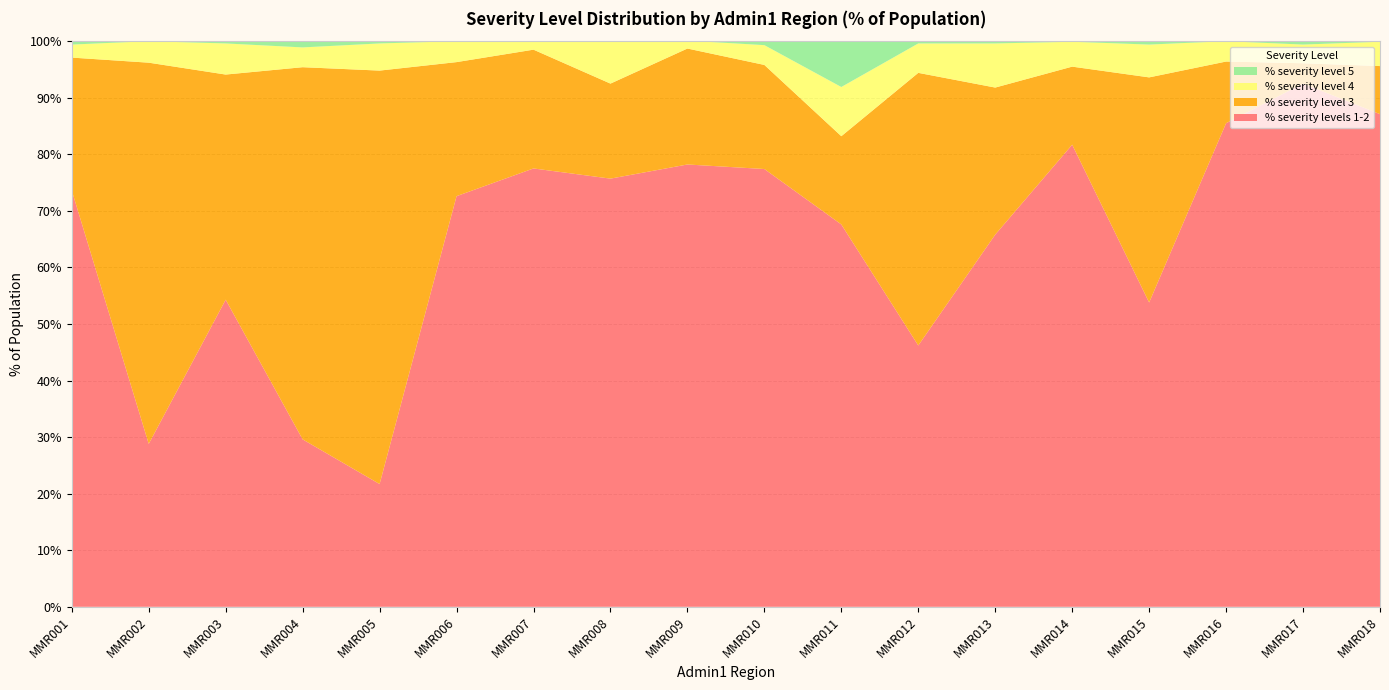

Reading left to right, what are all the values shown in this chart?

% severity levels 1-2: MMR001=73.6	MMR002=28.8	MMR003=54.3	MMR004=29.6	MMR005=21.7	MMR006=72.6	MMR007=77.5	MMR008=75.7	MMR009=78.2	MMR010=77.4	MMR011=67.6	MMR012=46.2	MMR013=65.8	MMR014=81.7	MMR015=53.8	MMR016=85.5	MMR017=92.5	MMR018=87.1
% severity level 3: MMR001=23.5	MMR002=67.4	MMR003=39.8	MMR004=65.8	MMR005=73.1	MMR006=23.7	MMR007=21.0	MMR008=16.8	MMR009=20.5	MMR010=18.4	MMR011=15.6	MMR012=48.2	MMR013=26.0	MMR014=13.8	MMR015=39.8	MMR016=10.9	MMR017=3.6	MMR018=8.5
% severity level 4: MMR001=2.3	MMR002=3.8	MMR003=5.5	MMR004=3.5	MMR005=4.8	MMR006=3.7	MMR007=1.5	MMR008=7.6	MMR009=1.4	MMR010=3.5	MMR011=8.7	MMR012=5.2	MMR013=7.8	MMR014=4.4	MMR015=5.8	MMR016=3.6	MMR017=3.3	MMR018=4.3
% severity level 5: MMR001=0.7	MMR002=0.0	MMR003=0.4	MMR004=1.1	MMR005=0.5	MMR006=0.0	MMR007=0.0	MMR008=0.0	MMR009=0.0	MMR010=0.7	MMR011=8.1	MMR012=0.4	MMR013=0.4	MMR014=0.0	MMR015=0.6	MMR016=0.0	MMR017=0.6	MMR018=0.0